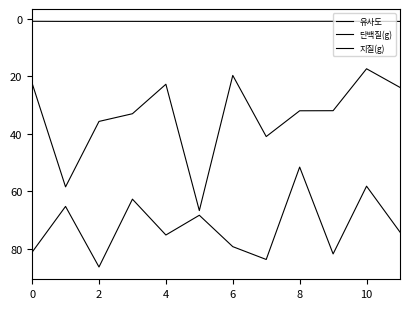

How many lines are shown in the chart?

3